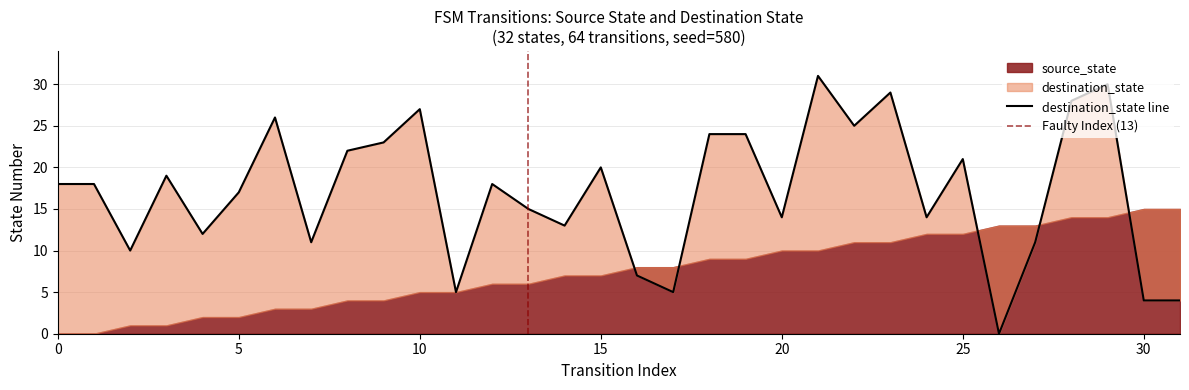

What is the value of the 19th point from the left?

24